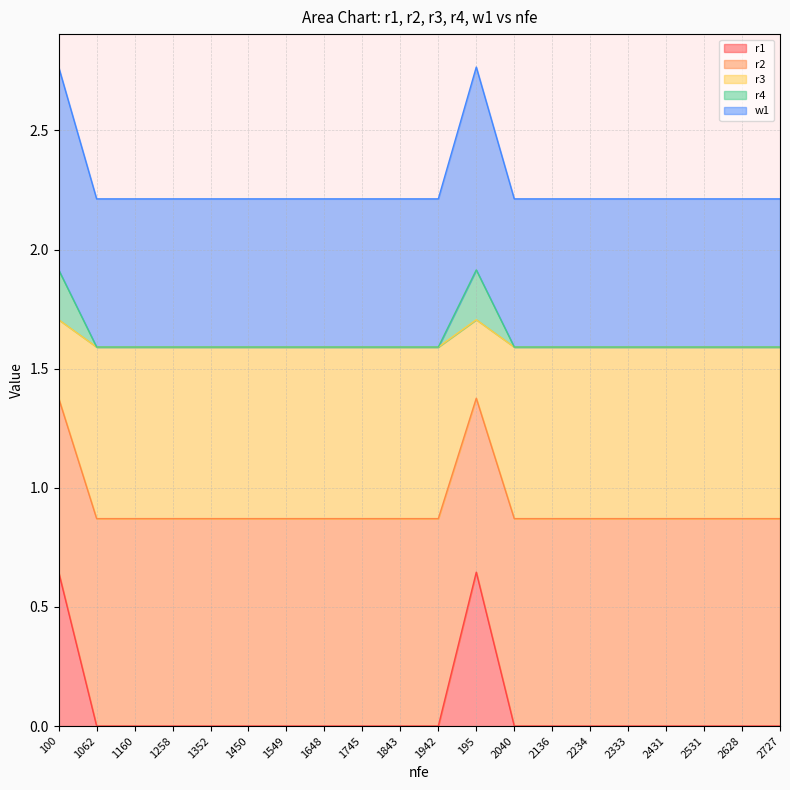

What are all the series names shown in the legend?

r1, r2, r3, r4, w1